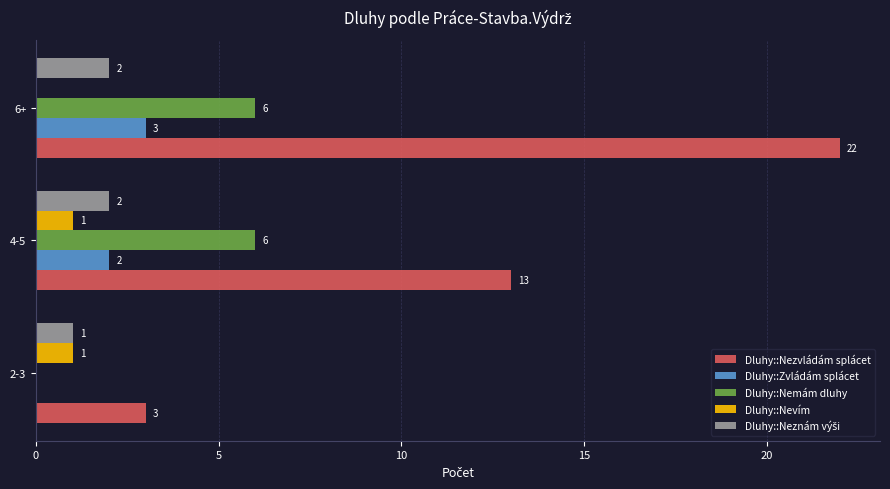

True or false: Dluhy::Nemám dluhy has a value of 8 at 6+.

False